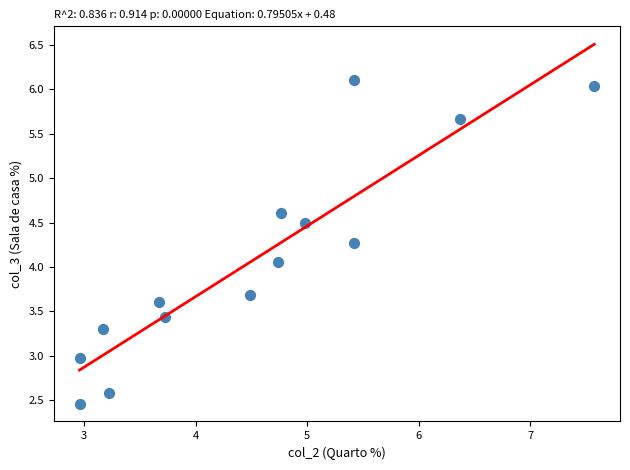

What is the range of X values (max minus min)?

4.6